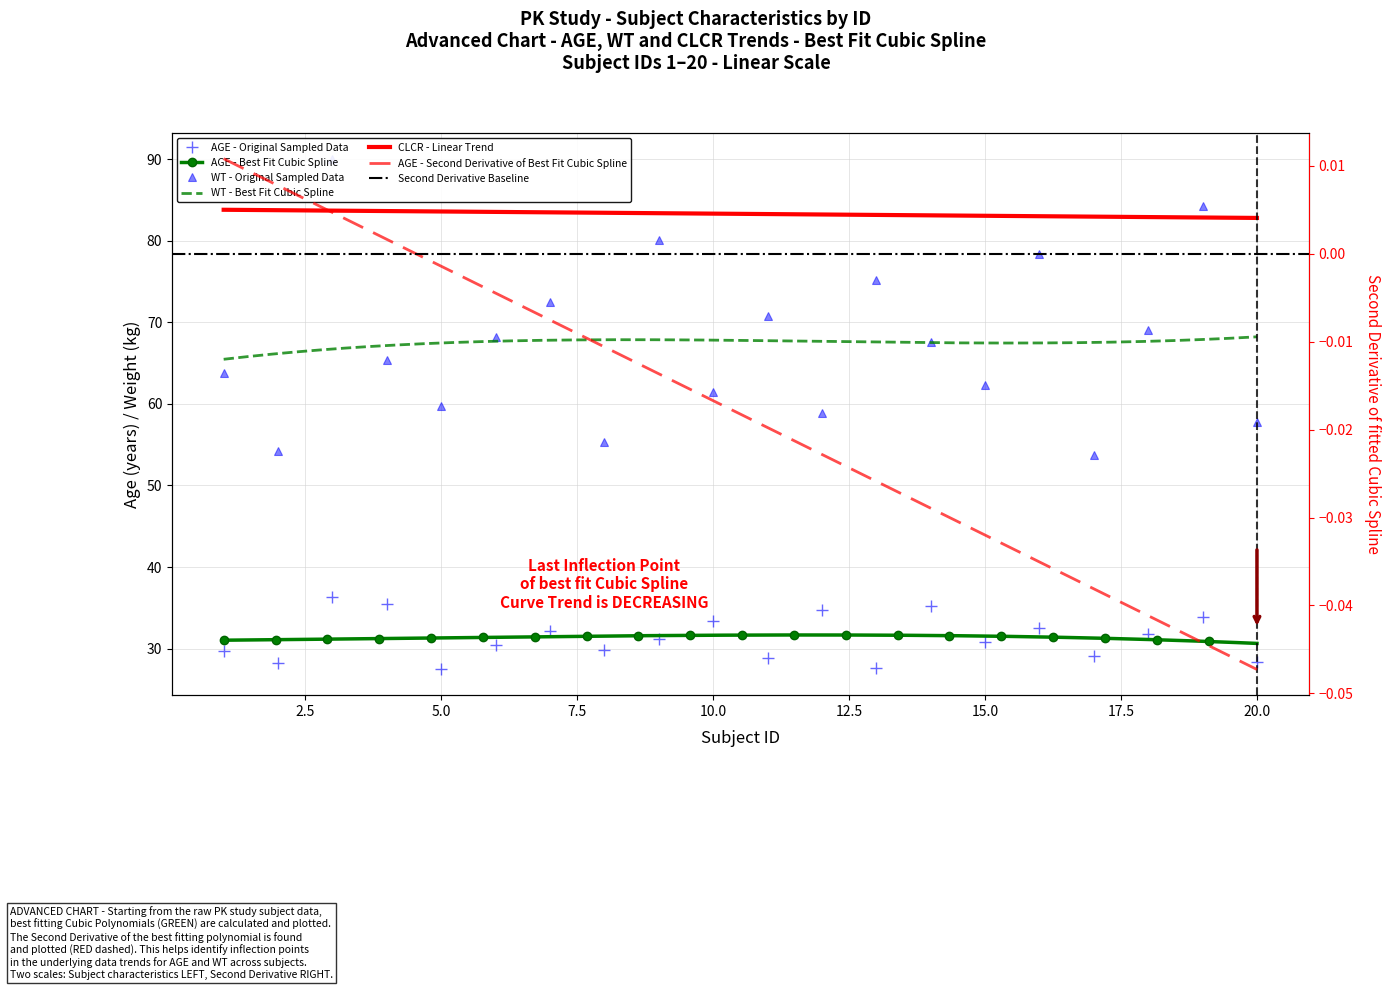

Where does the AGE series first go above 31?

3